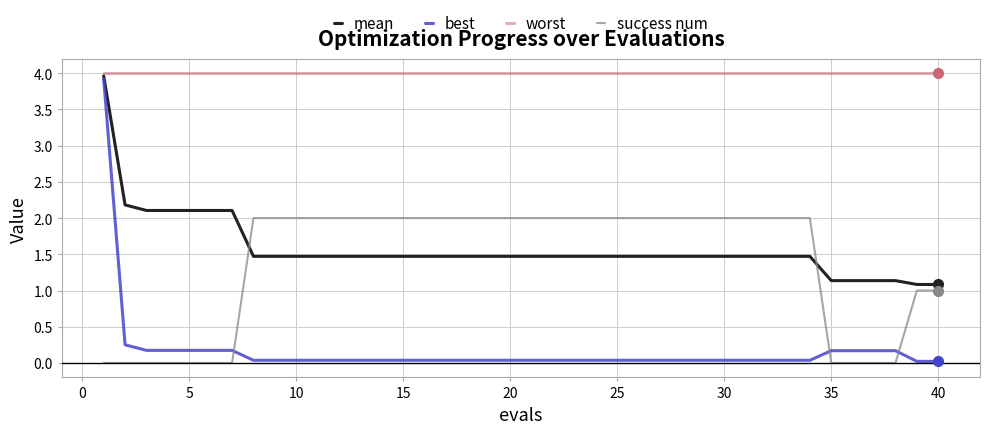

True or false: worst and success num cross at least once.

False